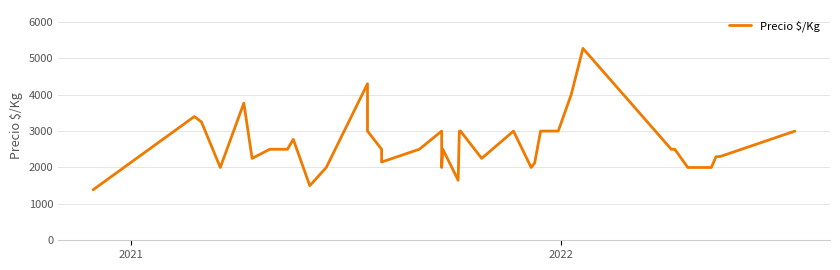

At which category does the data reach its first local peak?

2021-02-24